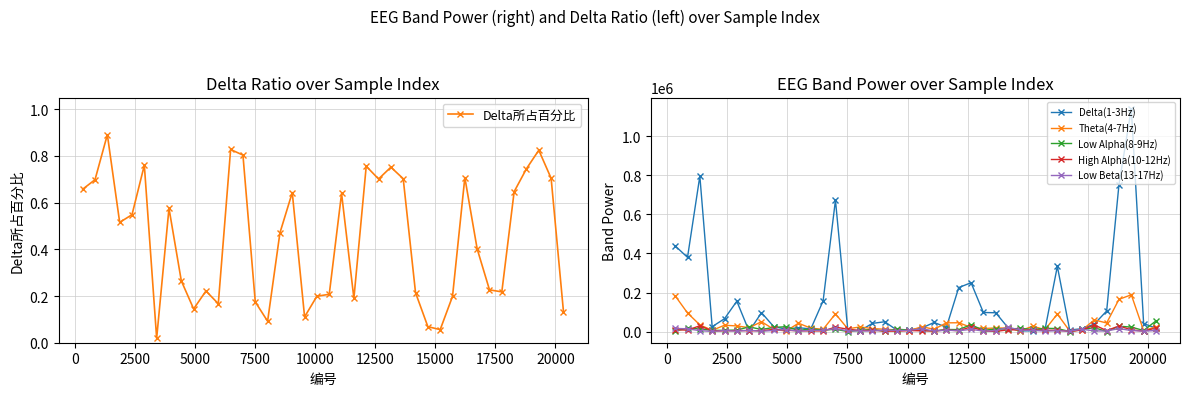

At how many categories does at least one series exceed 1106821?

1